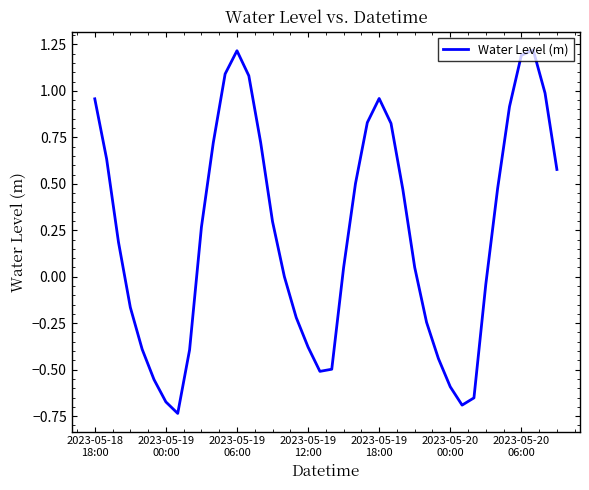

What is the greatest value displayed?

1.2